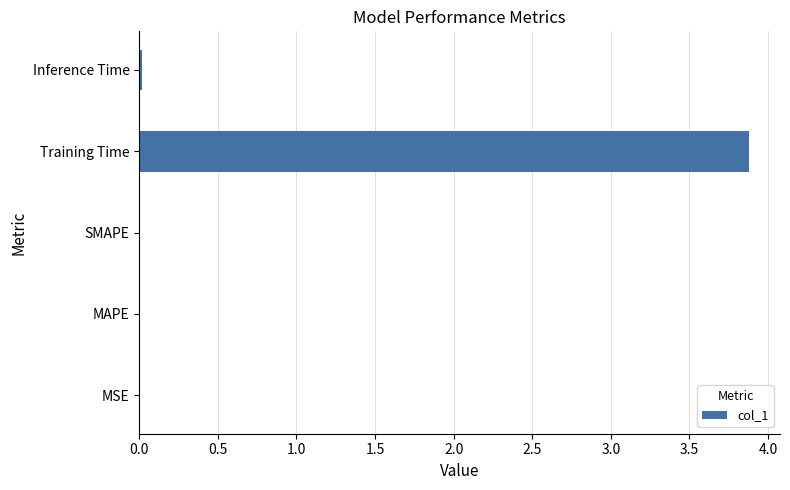

What is the sum of all values?

3.9